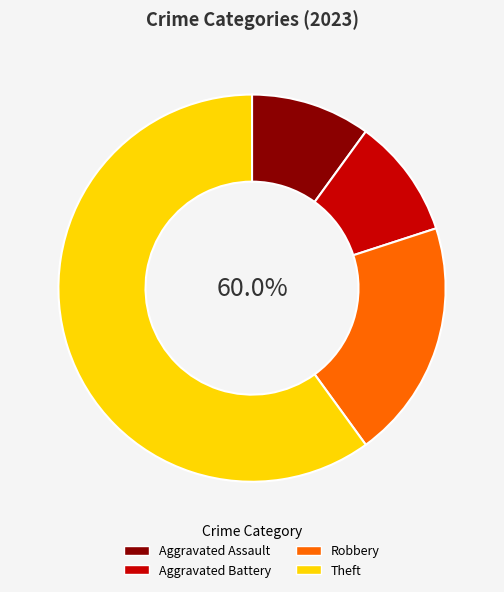

Is the sum of Aggravated Assault and Aggravated Battery greater than half?

No